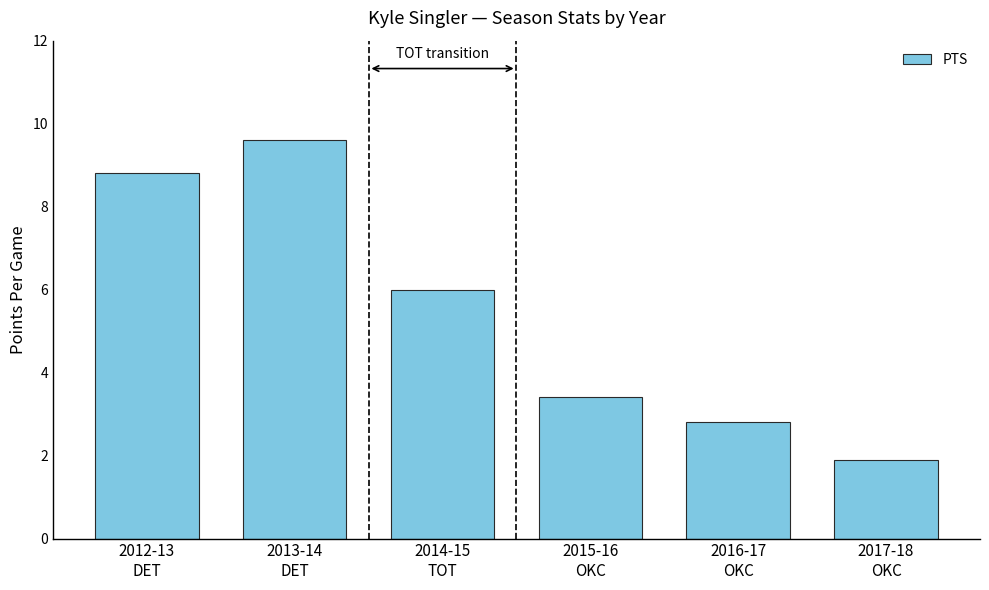

The value at 2015-16
OKC is 3.4. True or false?

True